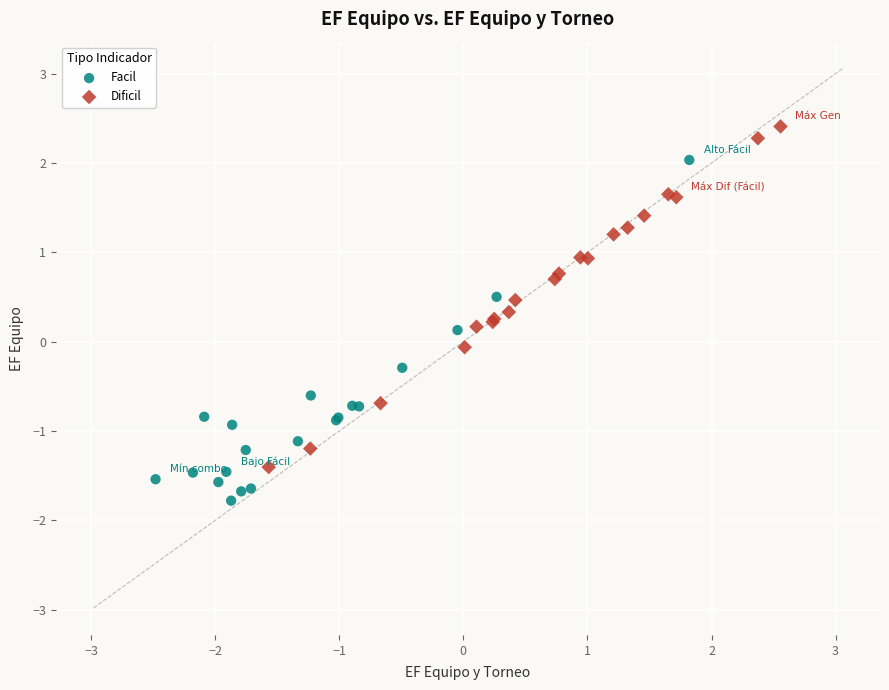

Which series contains the highest Y value?

Dificil